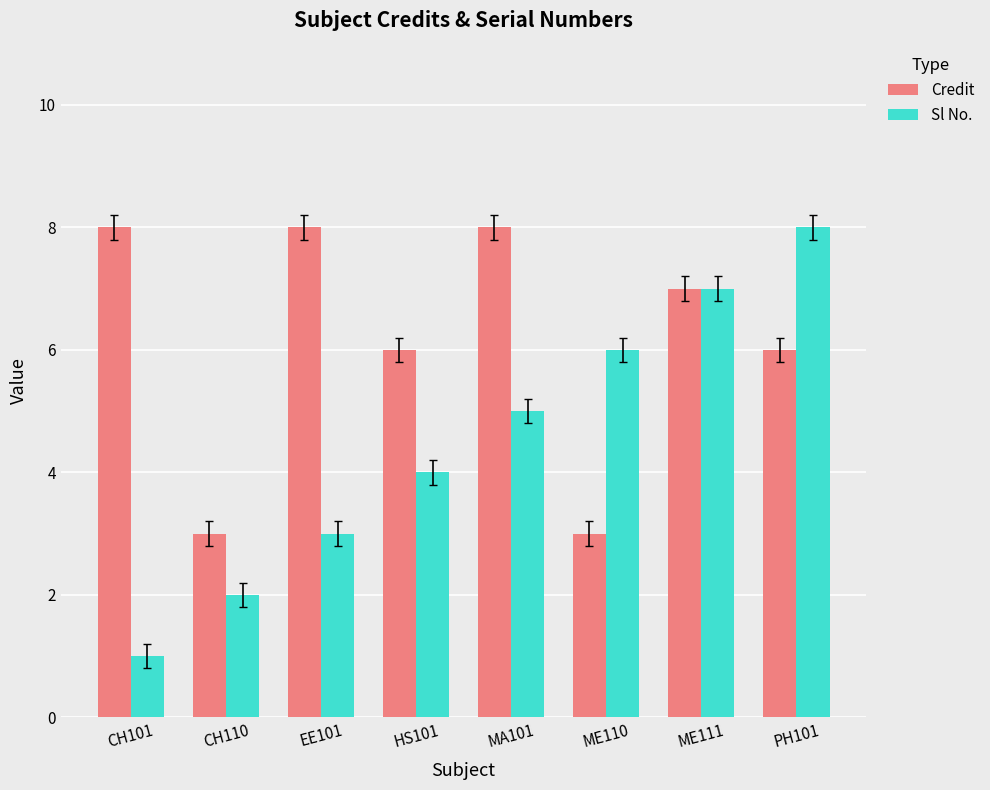

Reading left to right, list all the values displayed in this chart.

Credit: CH101=8	CH110=3	EE101=8	HS101=6	MA101=8	ME110=3	ME111=7	PH101=6
Sl No.: CH101=1	CH110=2	EE101=3	HS101=4	MA101=5	ME110=6	ME111=7	PH101=8